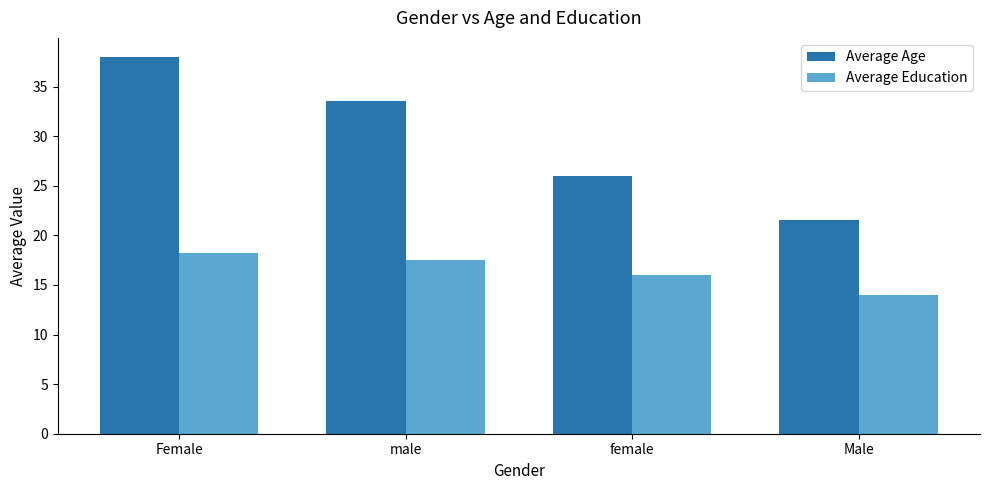

What position from the right is female?

2